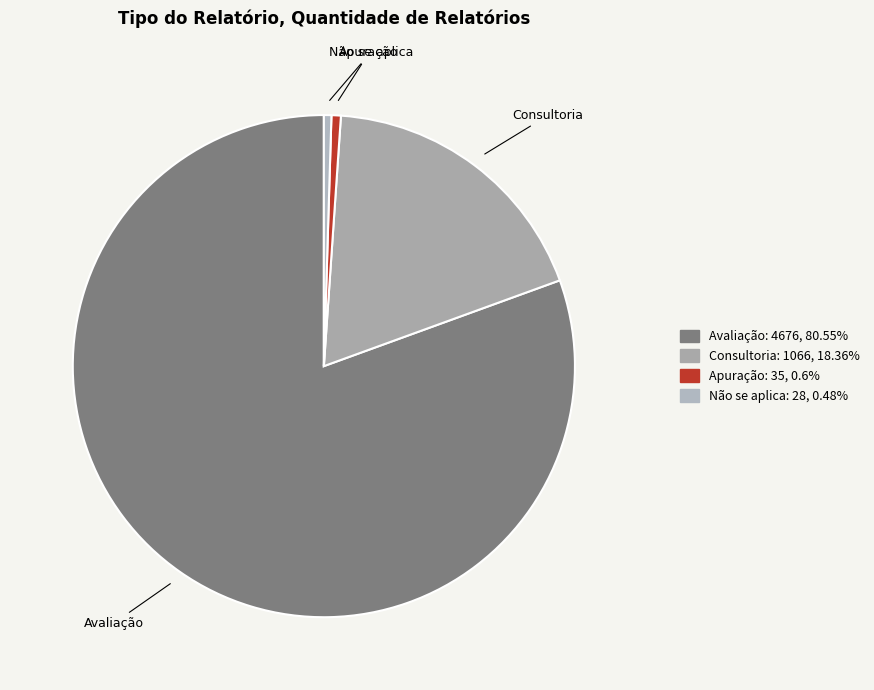

What is the largest slice in the pie chart?

Avaliação